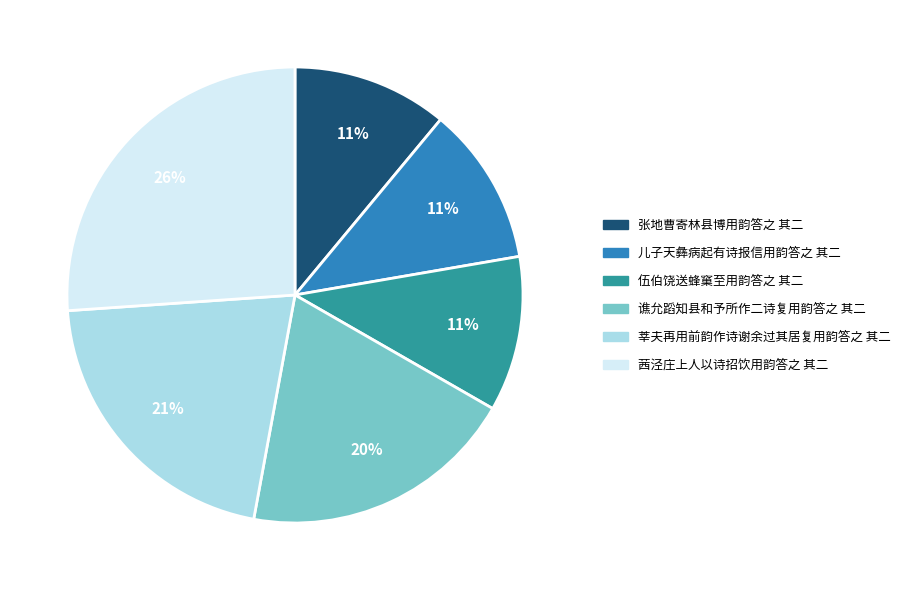

True or false: 张地曹寄林县博用韵答之 其二 accounts for 5% of the total.

False